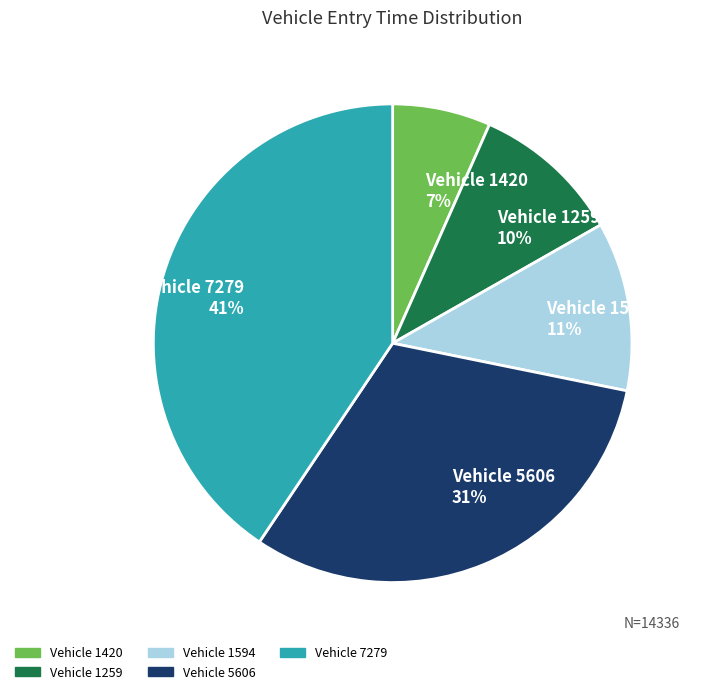

To the nearest percent, what is the difference between the largest and smallest slice percentages?

34%